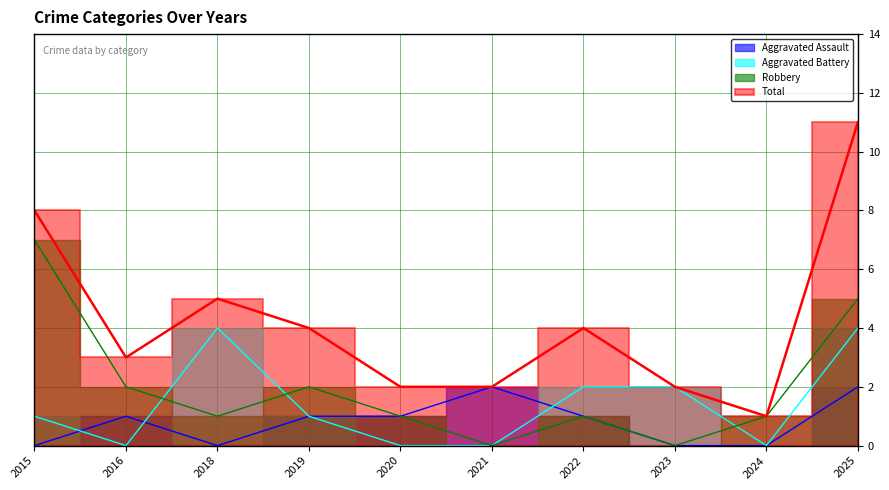

Rank the series by their maximum value, from lowest to highest.

Aggravated Assault, Aggravated Battery, Robbery, Total